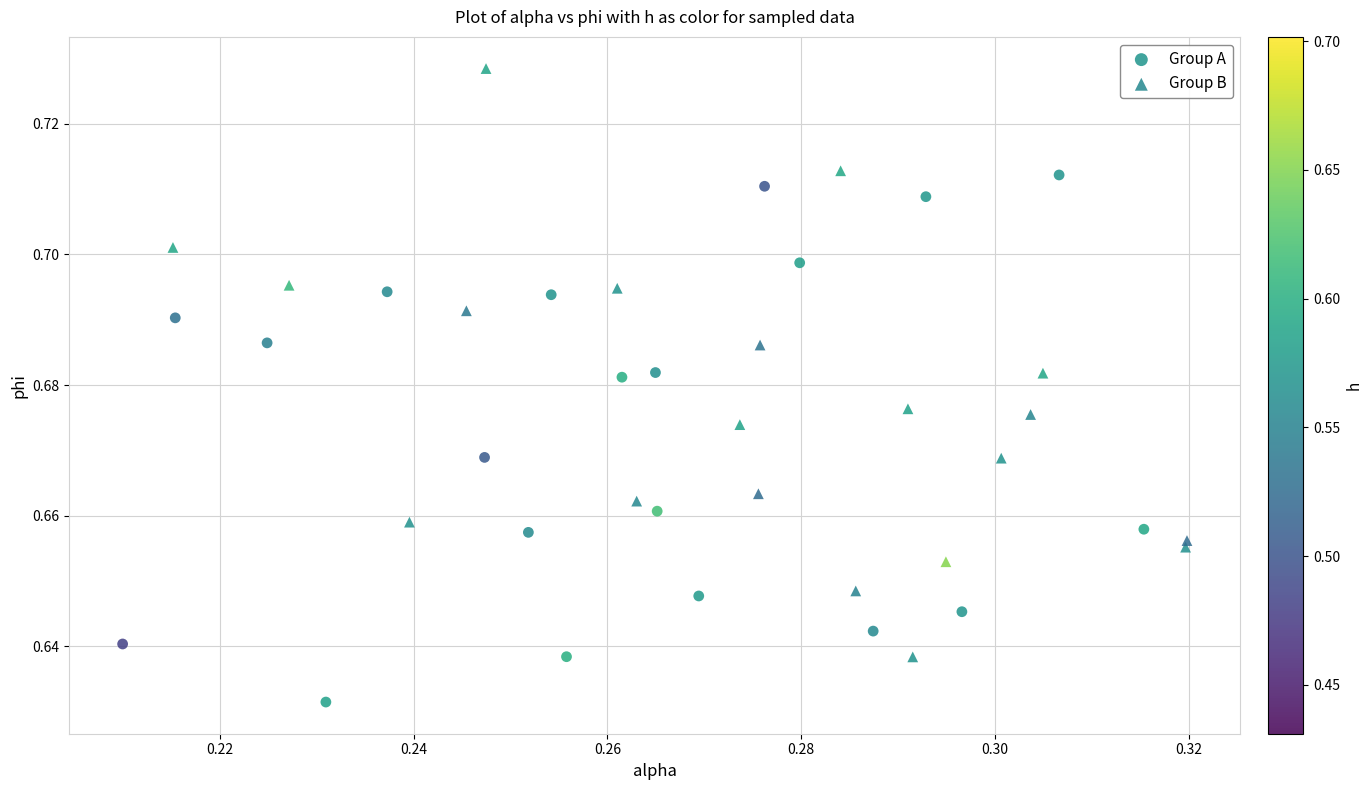

Which series reaches the minimum Y coordinate?

Group A